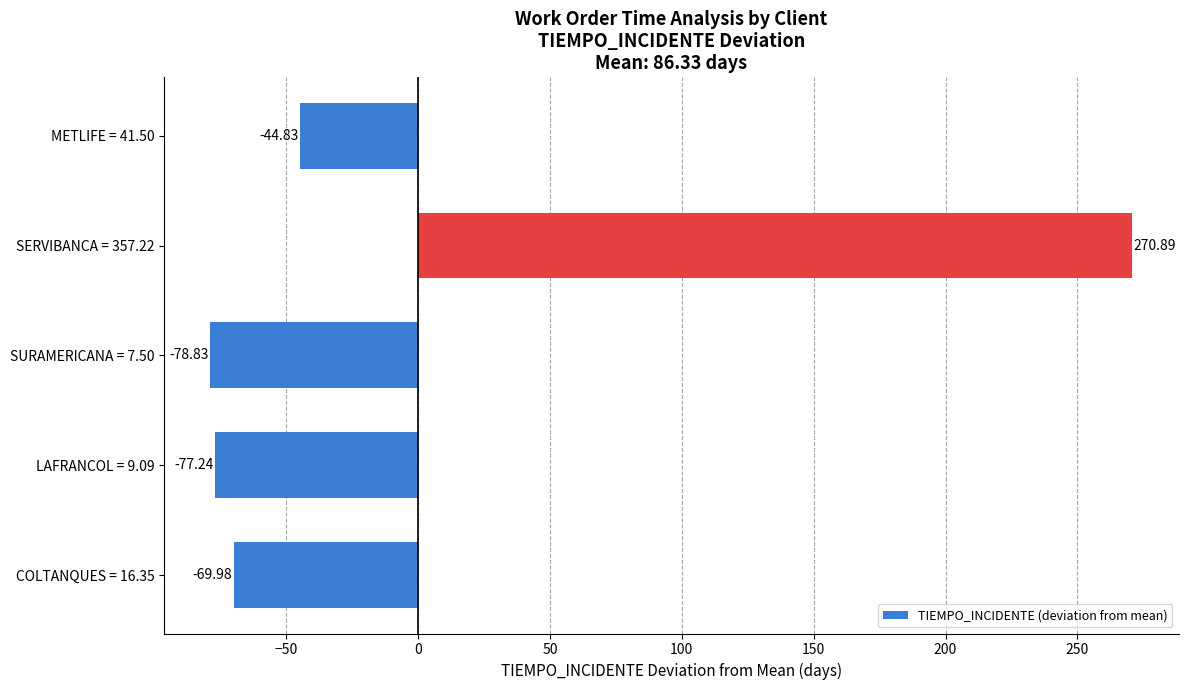

What is the difference between the second highest and second lowest values?

32.4